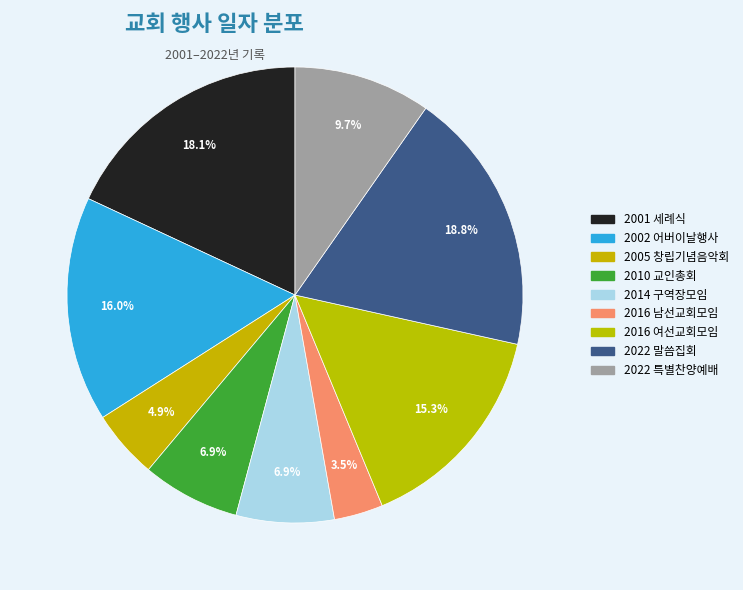

How many slices are in this pie chart?

9